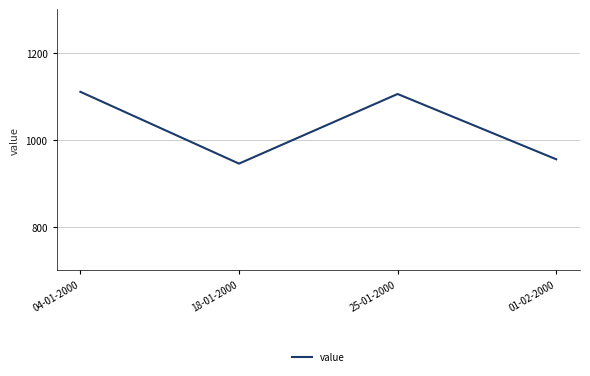

What is the minimum value shown in the chart?

945